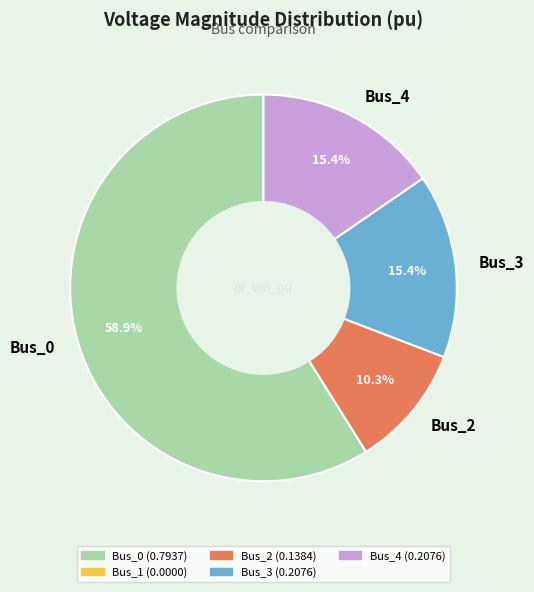

True or false: Bus_4 accounts for 1% of the total.

False